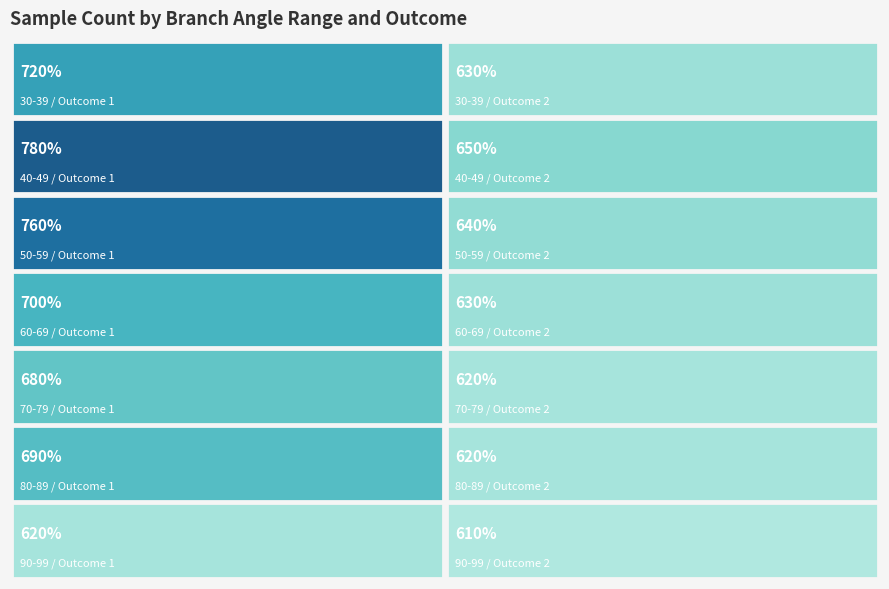

The 80-89 series shows 1 at 2. True or false?

False